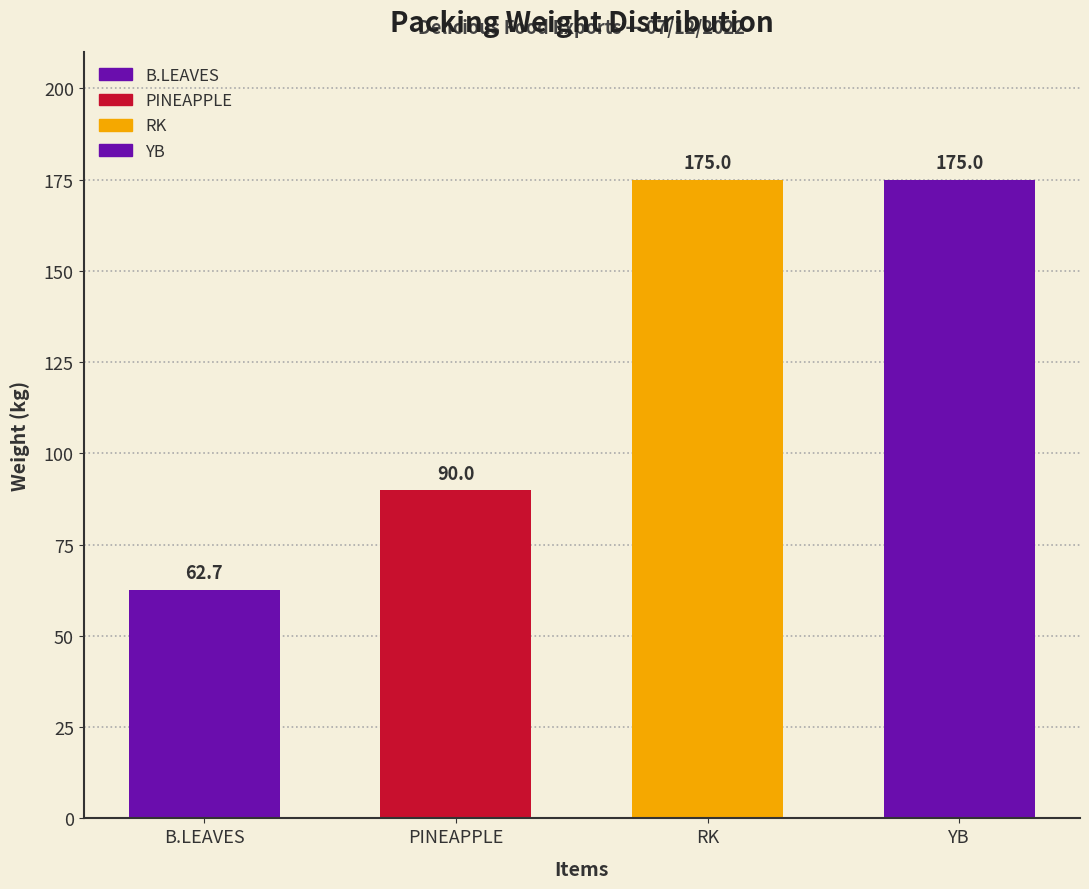

Reading right to left, transcribe all the data shown in this chart.

175.0	175.0	90.0	62.7